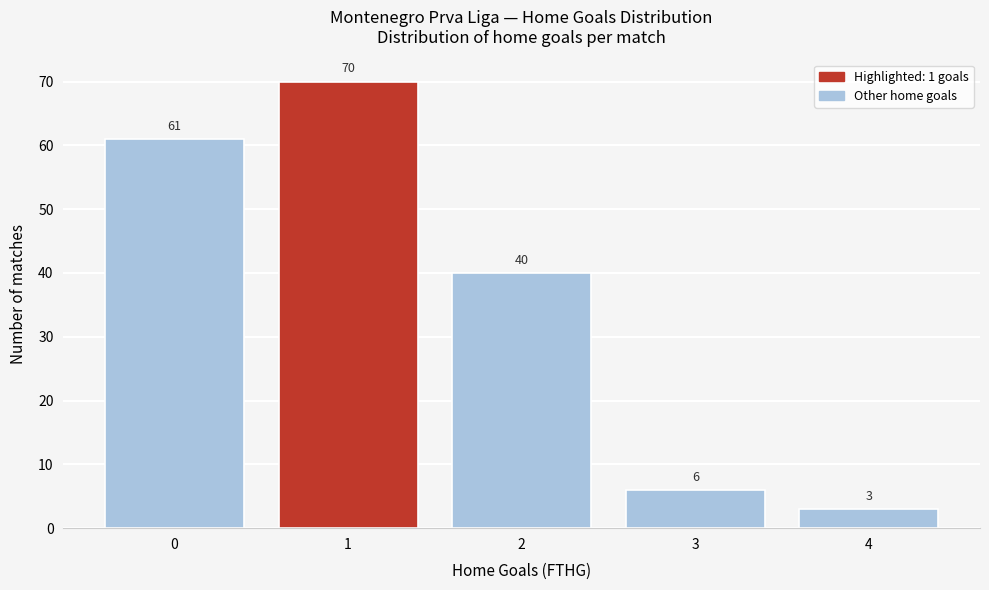

Reading left to right, what are all the values shown in this chart?

0=61	1=70	2=40	3=6	4=3